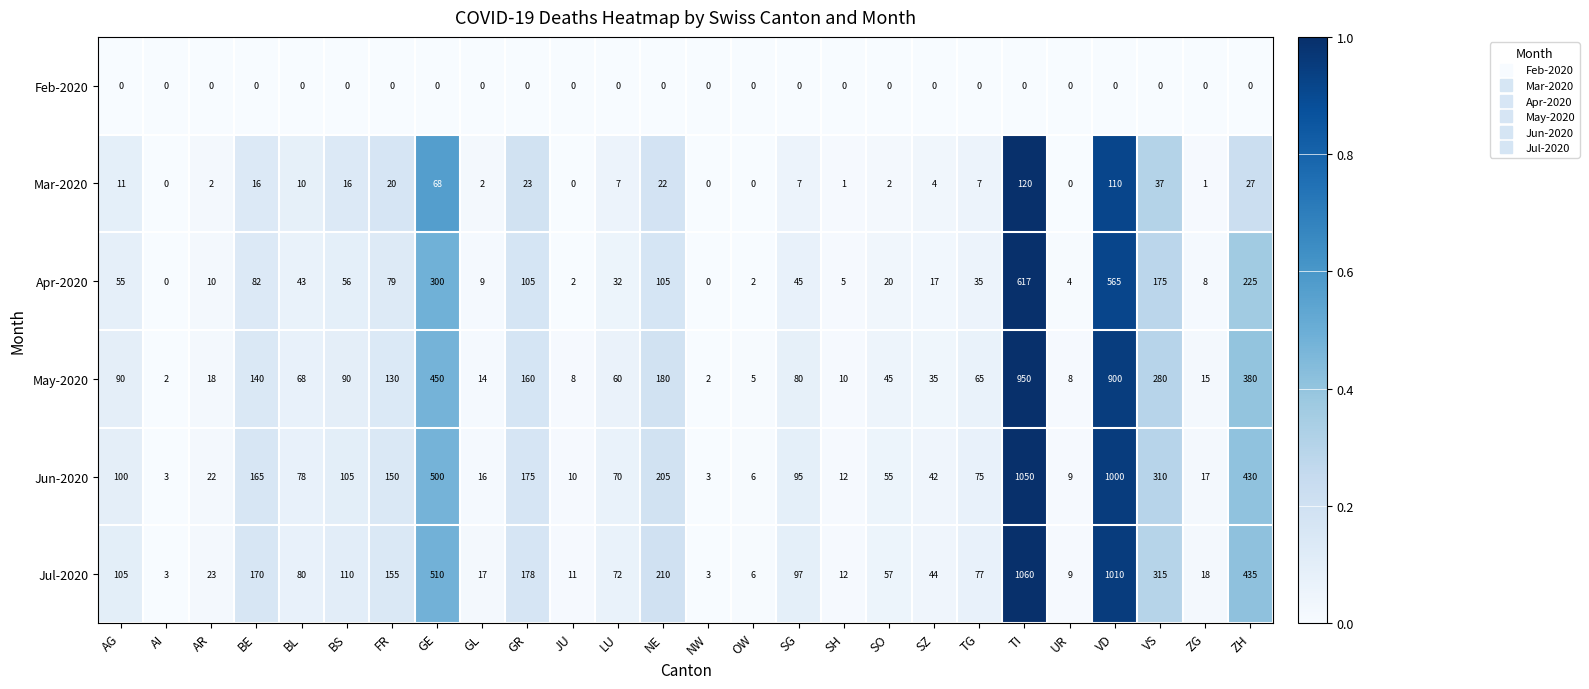

At which label does May-2020 first exceed 68?

AG